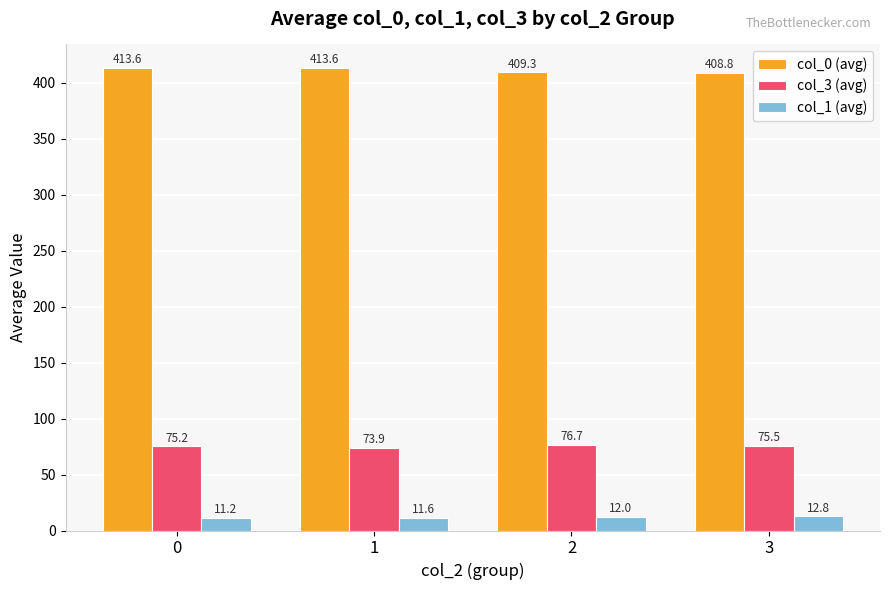

True or false: col_3 (avg) has a value of 99.9 at 1.

False